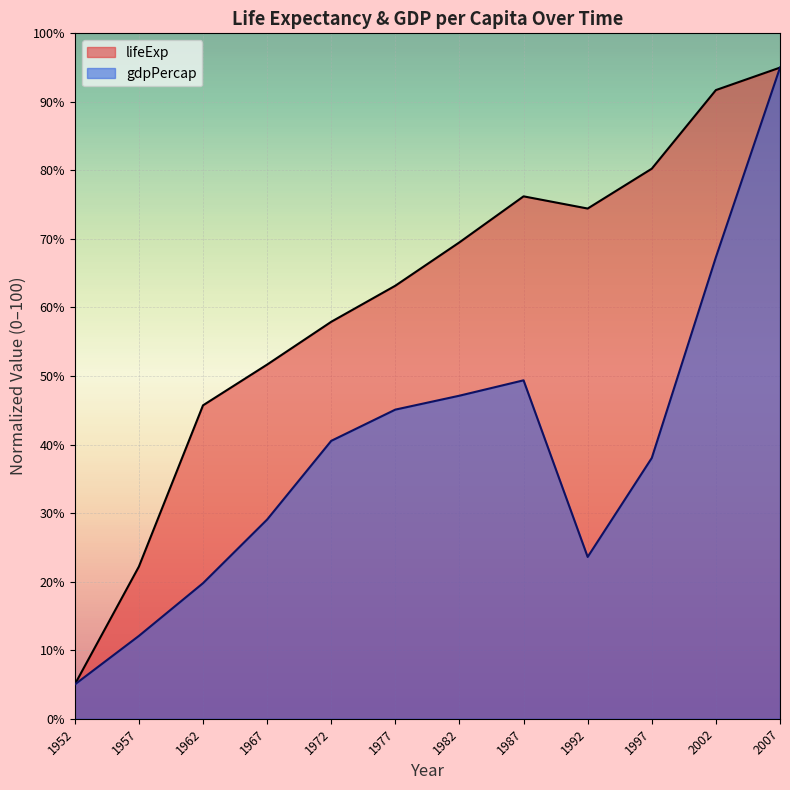

Is the value of gdpPercap at 1962 greater than the value of lifeExp at 1992?

No